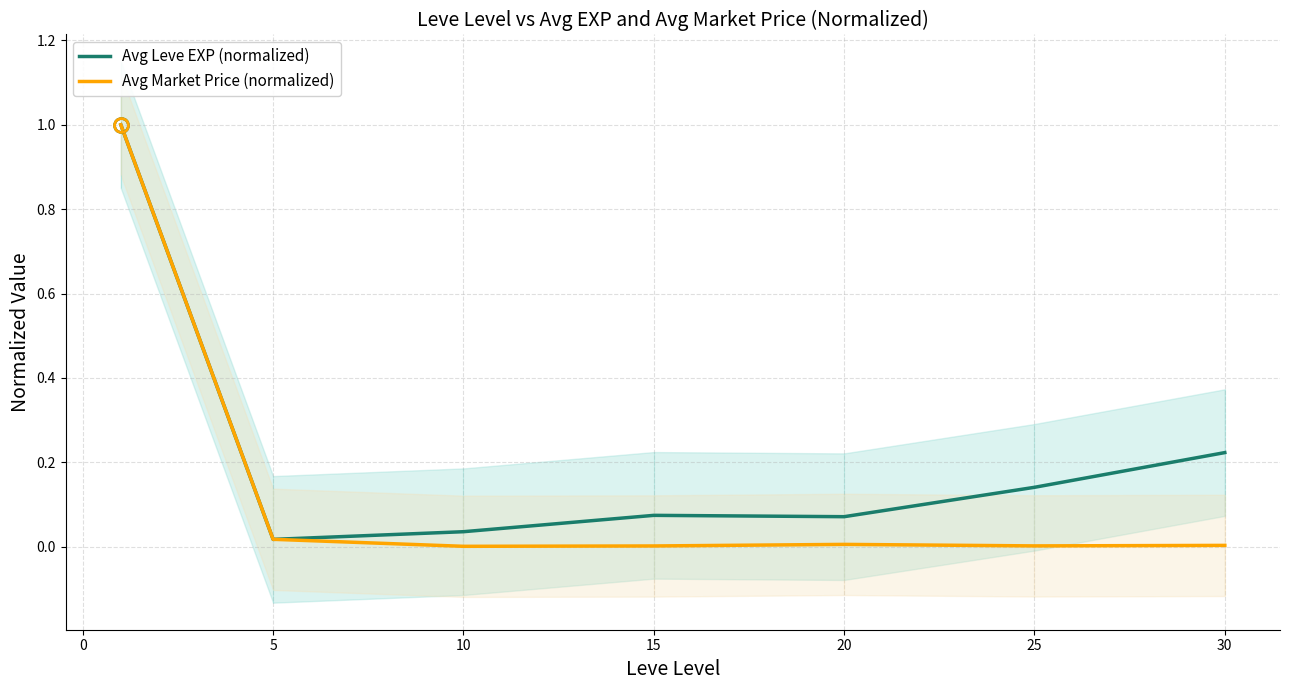

True or false: Avg Leve EXP (normalized) has a value of 0.1 at 10.

False